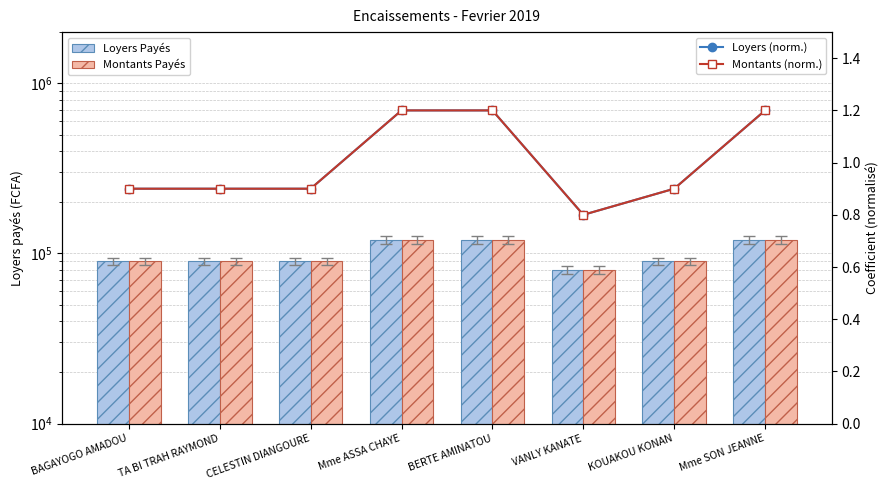

What are all the series names shown in the legend?

Loyers Payés, Montants Payés, Loyers (norm.), Montants (norm.)